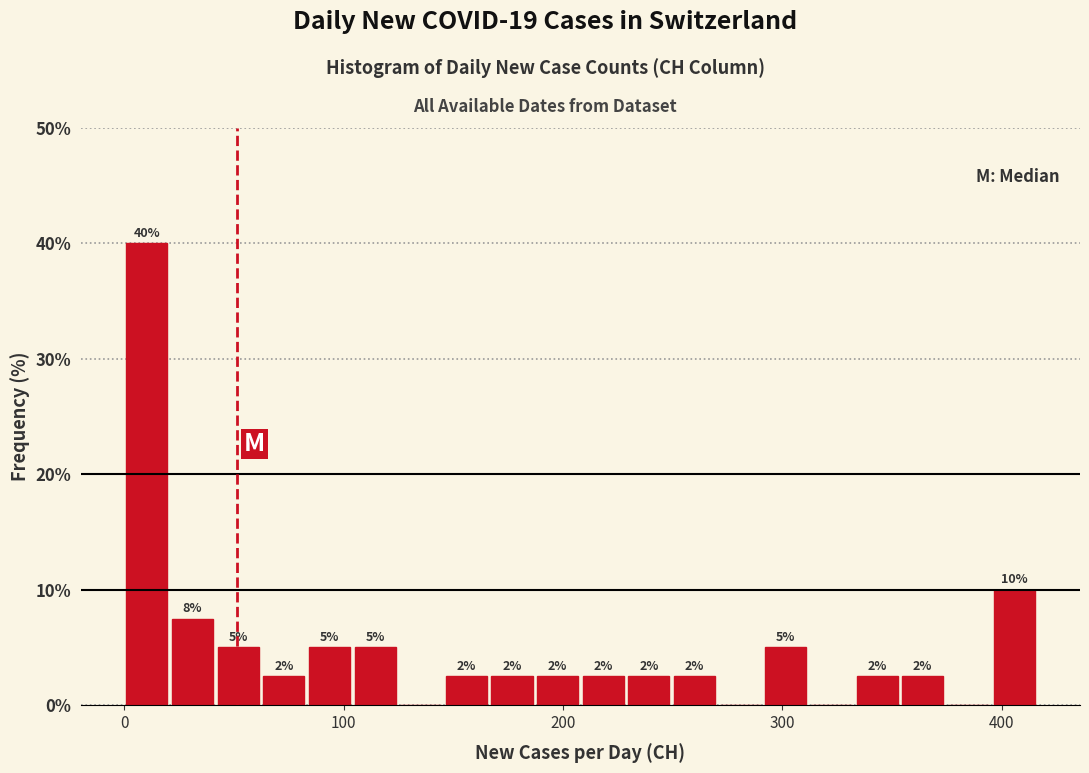

Around what value on the x-axis is the tallest bar? Give the approximate position of its centre, as read against the axis.

10